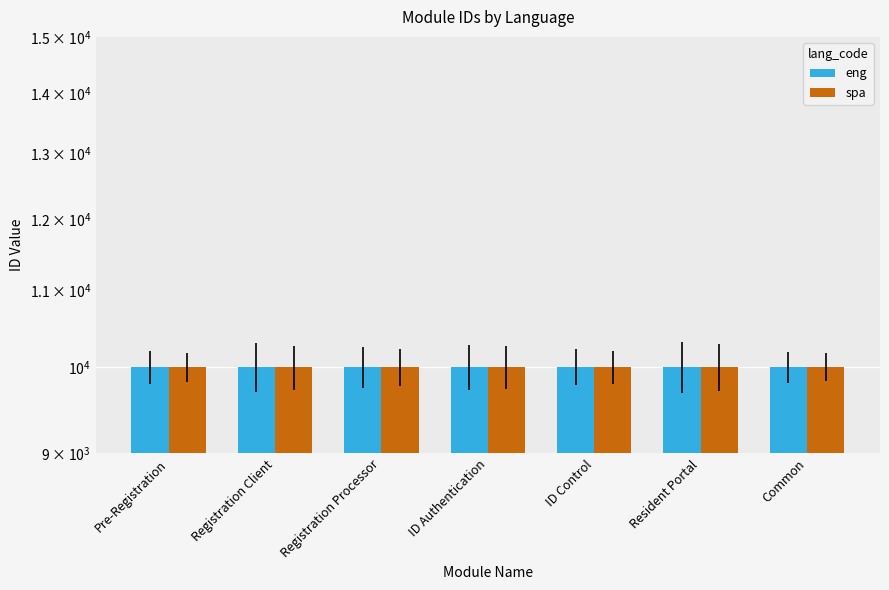

Which series has the largest total across all categories?

eng